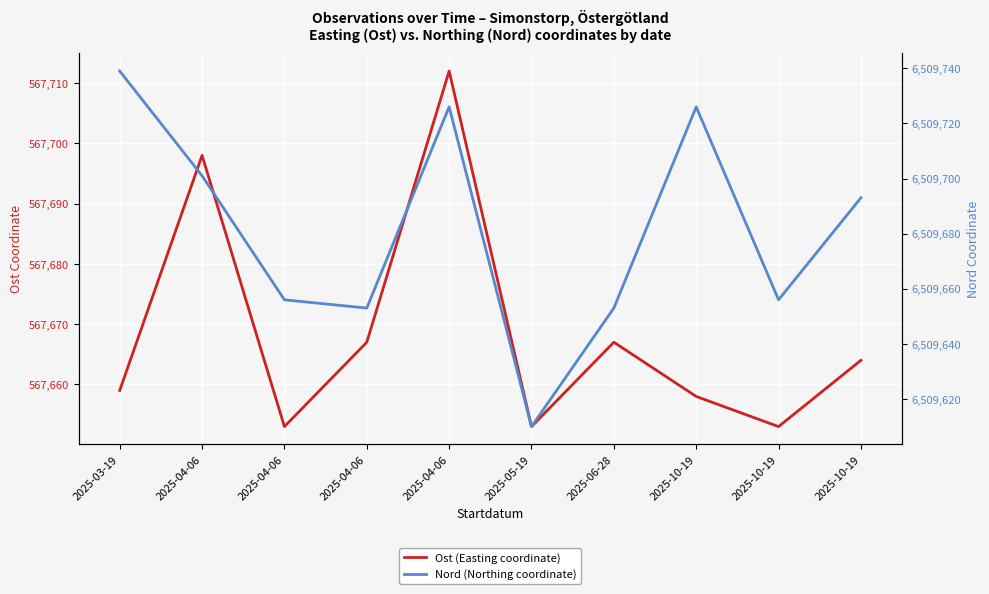

What are all the series names shown in the legend?

Ost (Easting coordinate), Nord (Northing coordinate)